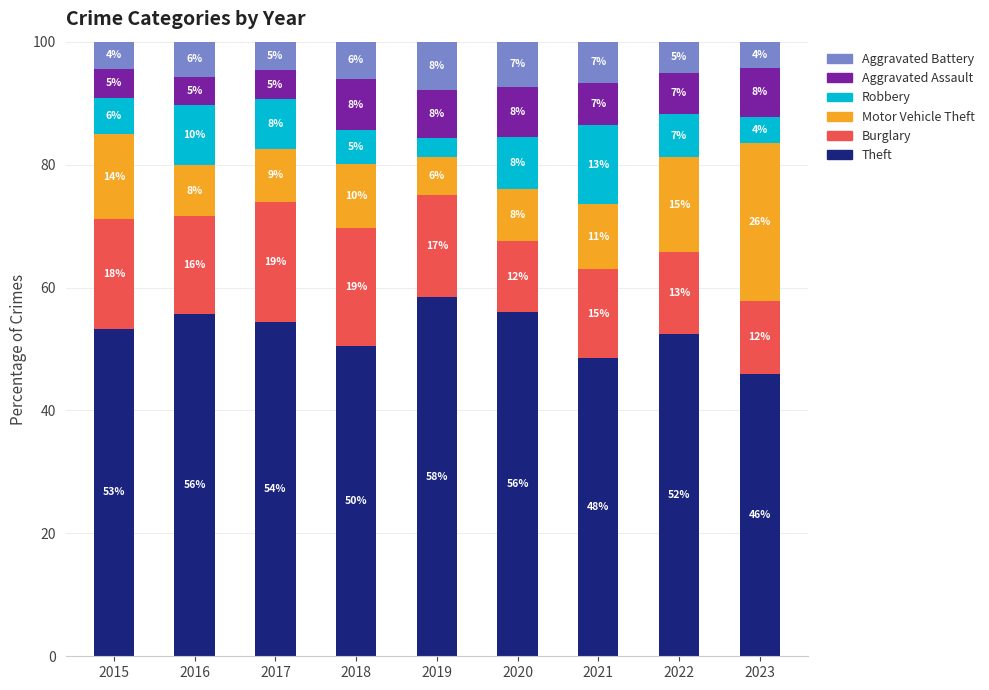

The Burglary series shows 14.5 at 2021. True or false?

True